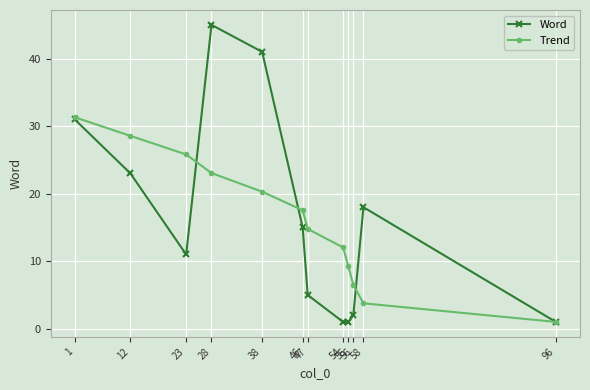

List the series in order of their peak value, lowest first.

Trend, Word